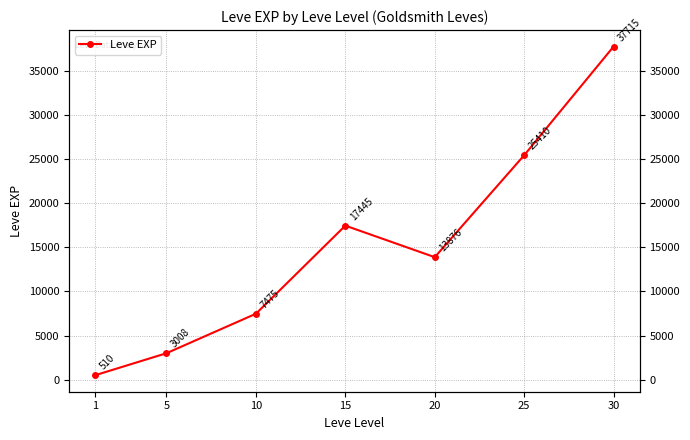

List the labels in order of value, smallest first.

1, 5, 10, 20, 15, 25, 30